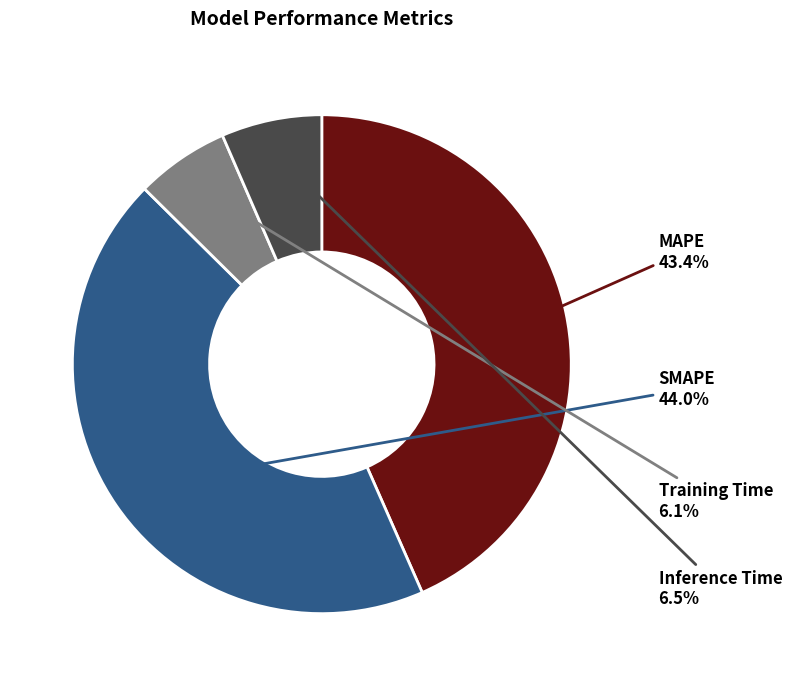

True or false: Training Time accounts for 6% of the total.

True